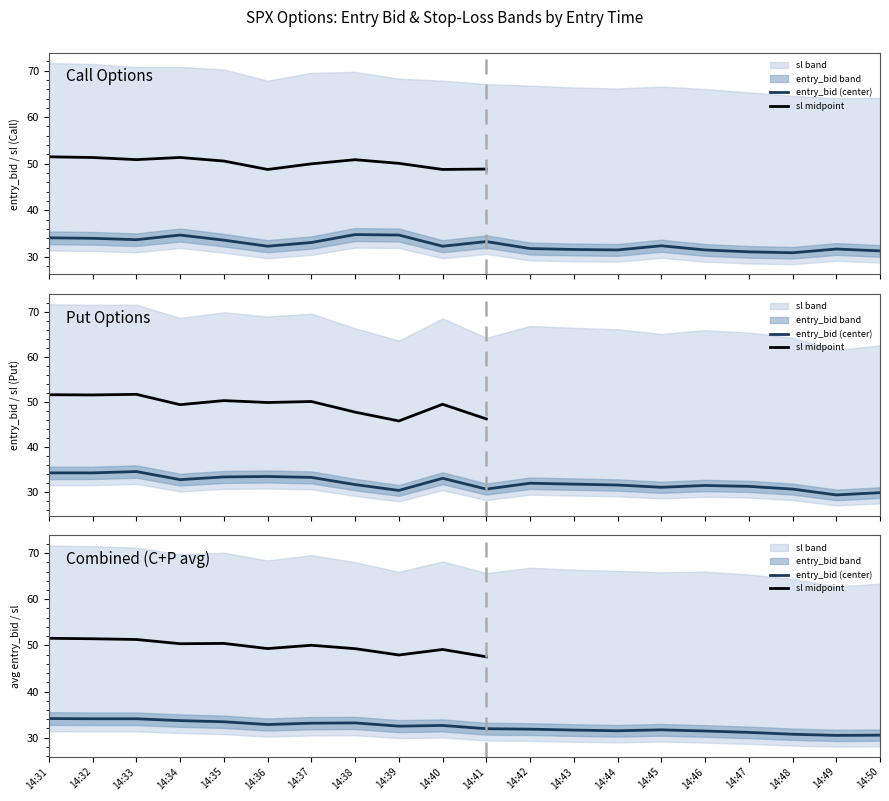

What is the minimum value shown in the chart?

29.3